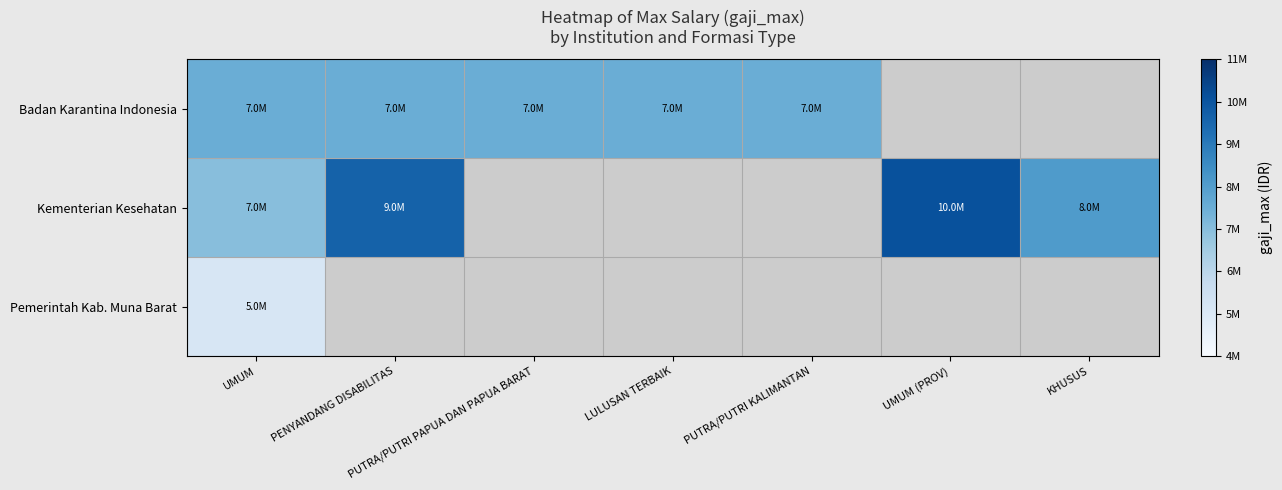

How many distinct data groups are displayed?

3